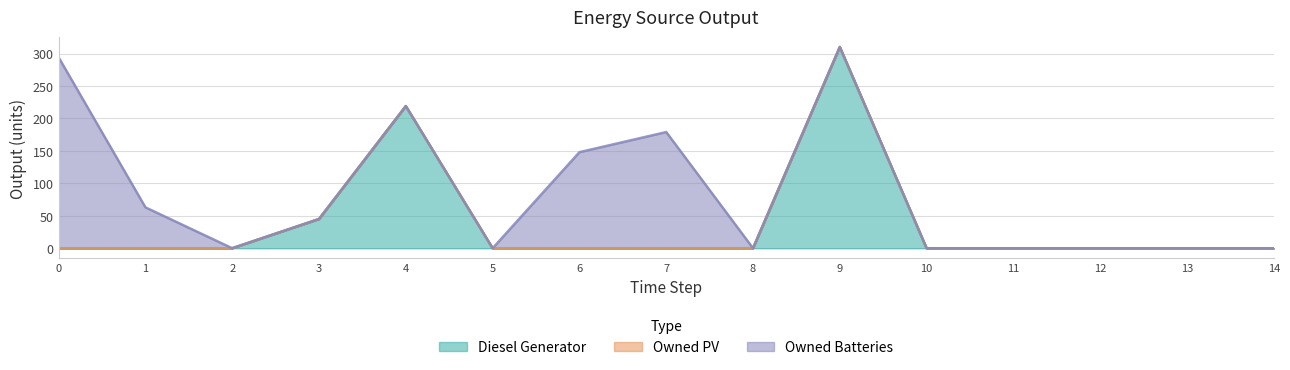

The value of Diesel Generator at 3 is 73. True or false?

False